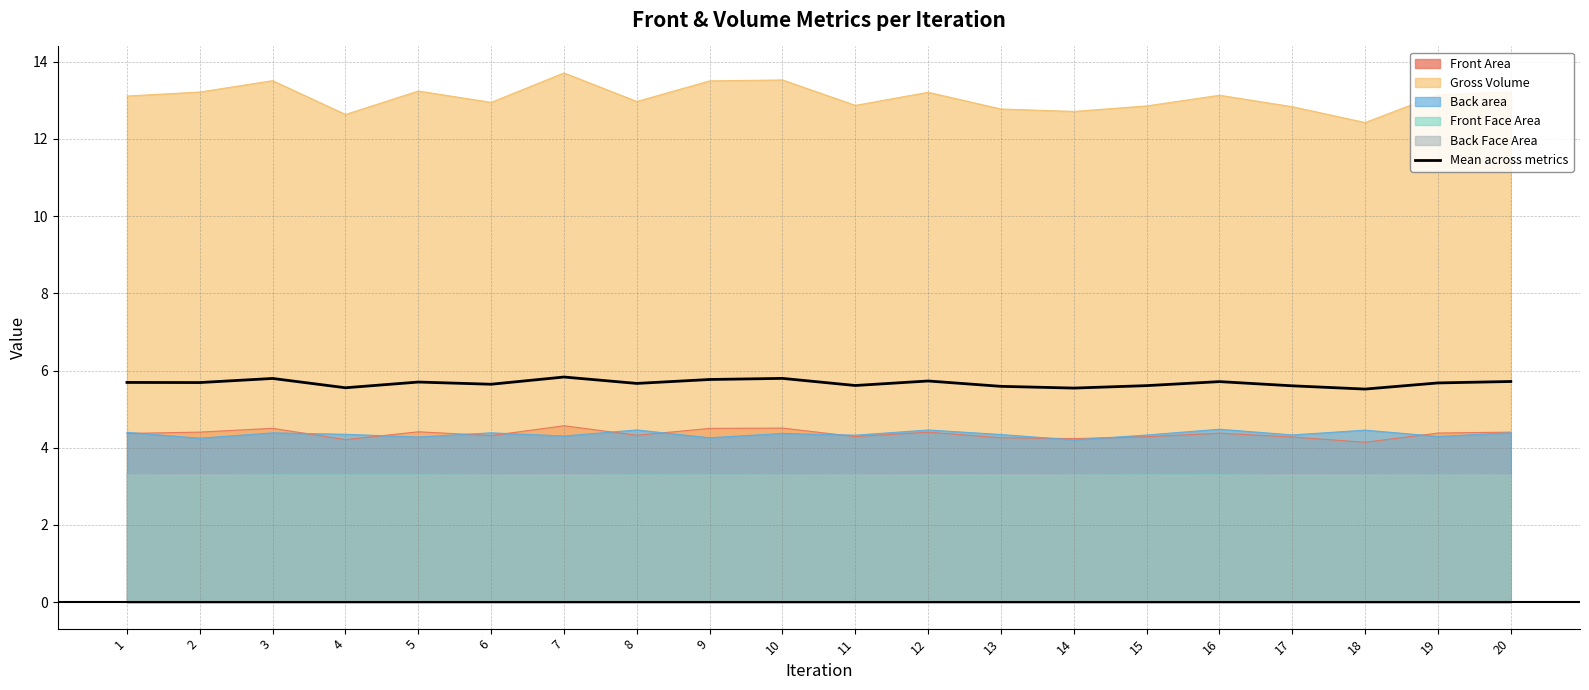

Between 15 and 13, which is larger?

15